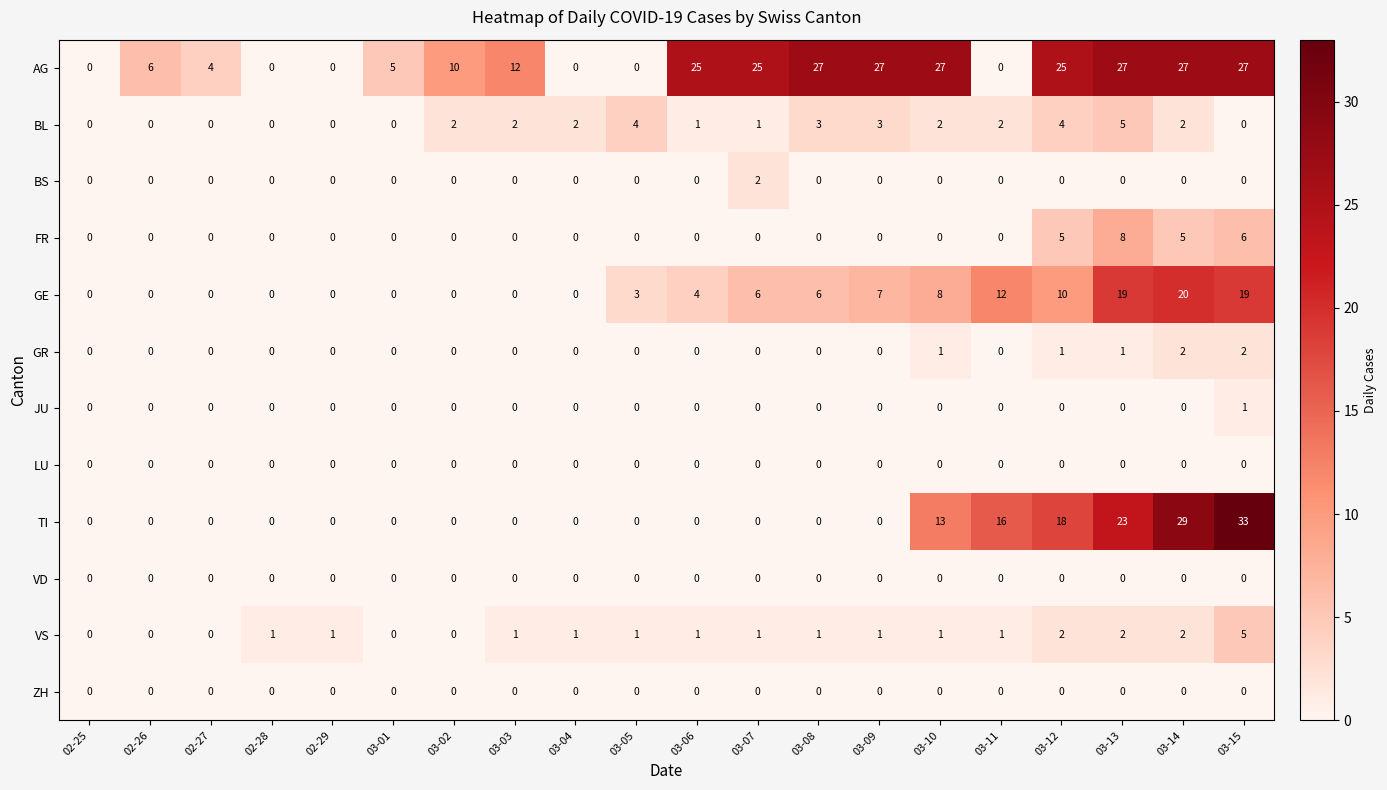

Count the BL values in the range 0 to 3.

17